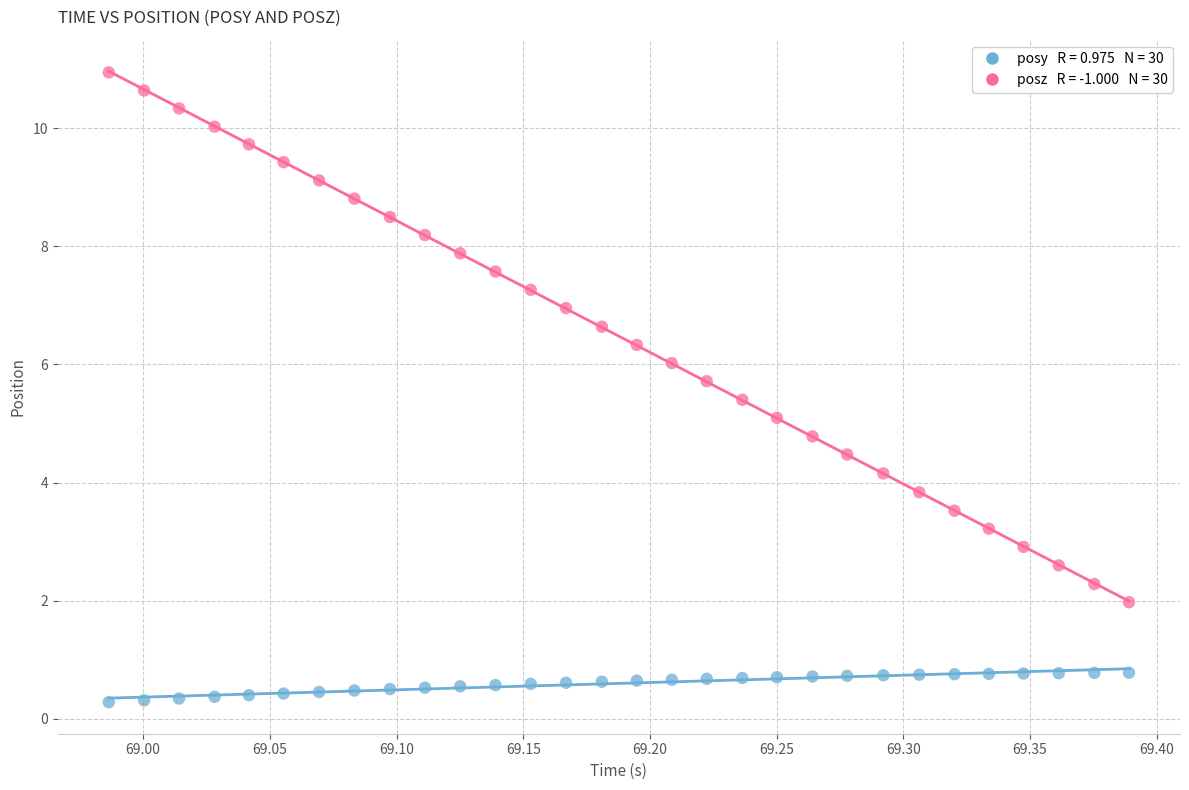

Across all data points, what is the range of Y values (max minus min)?

10.7